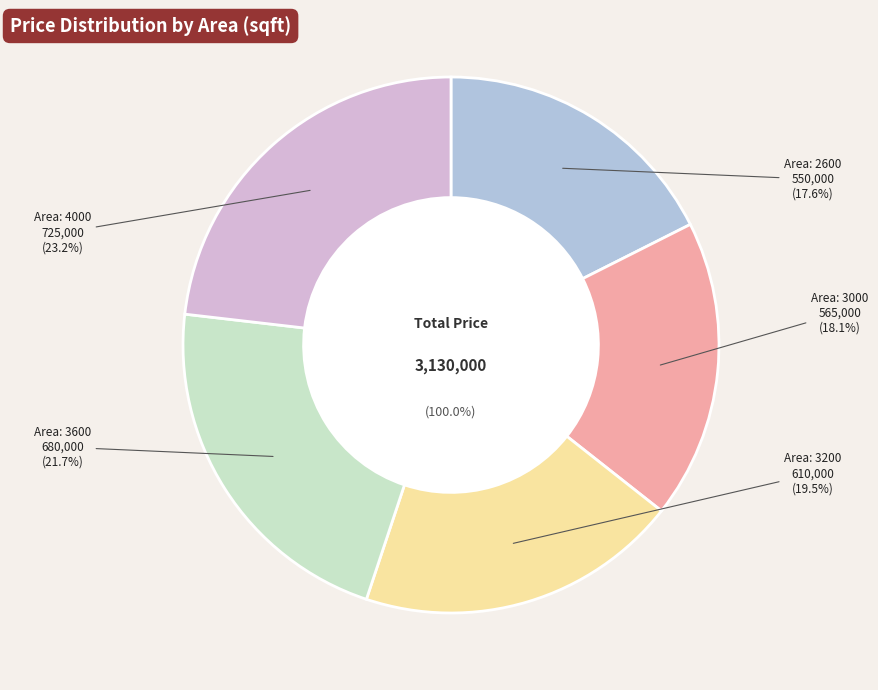

Rank the categories by value from highest to lowest.

4000, 3600, 3200, 3000, 2600